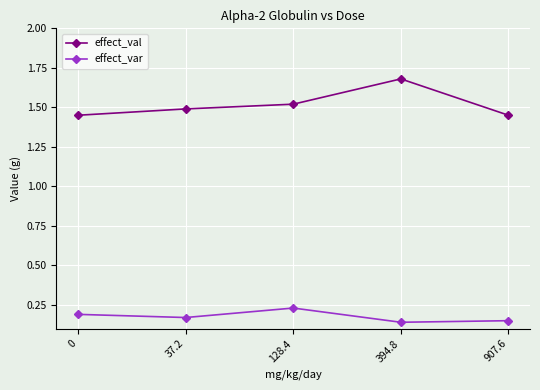

Does the chart have visible grid lines?

Yes